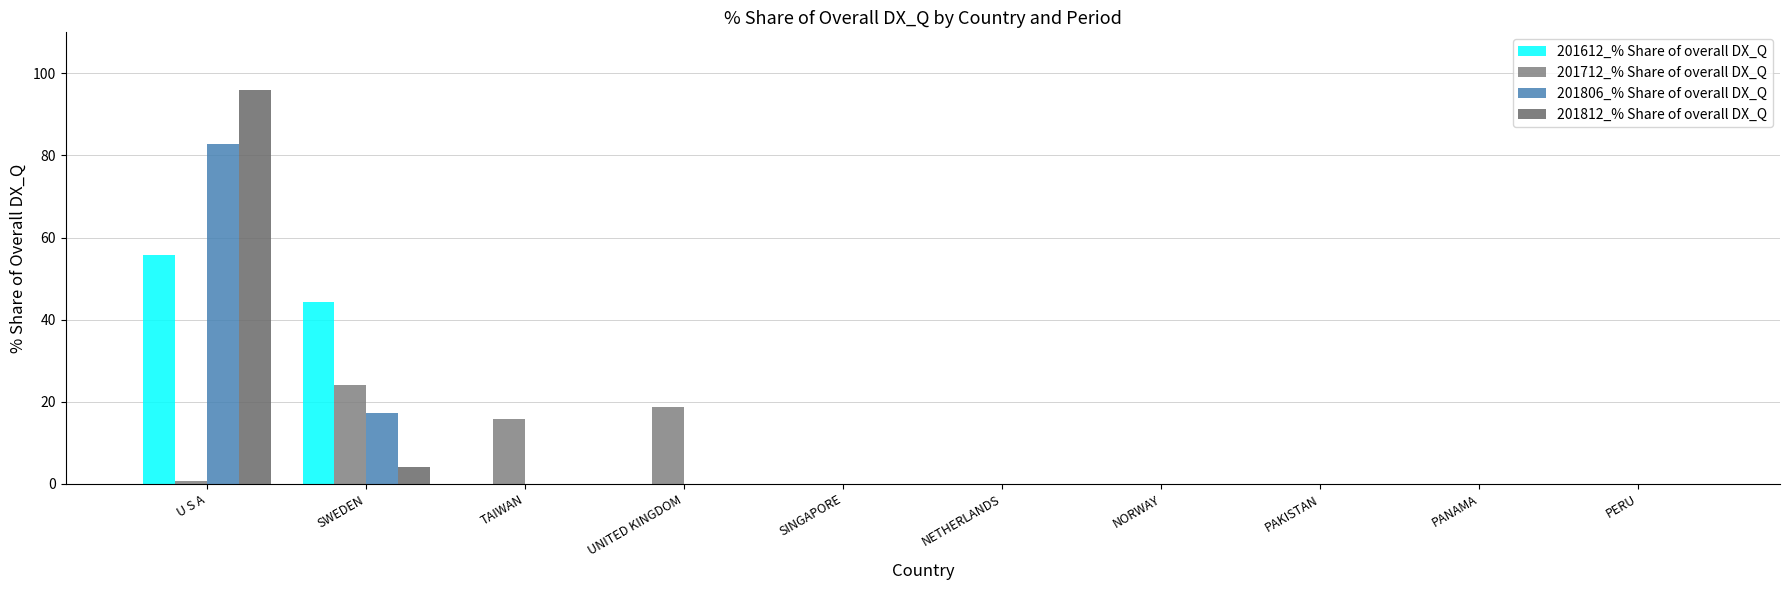

What is the label of the 4th bar from the left?

UNITED KINGDOM